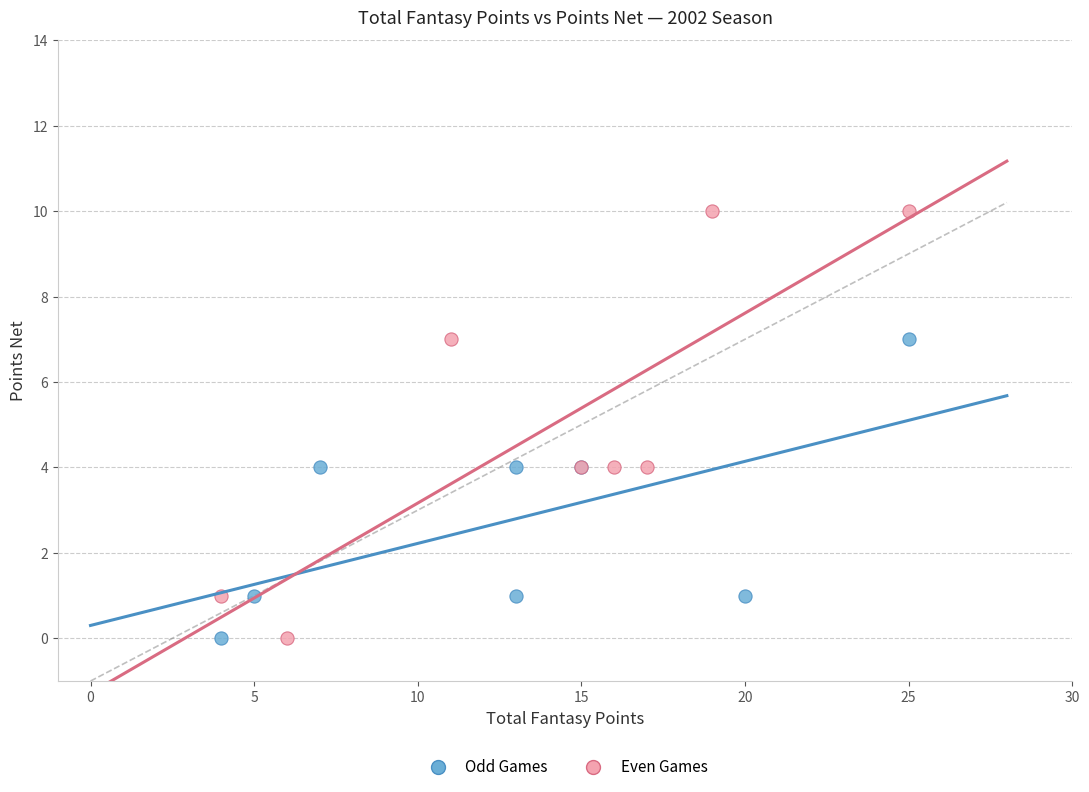

Which series has the widest spread of Y values?

Even Games